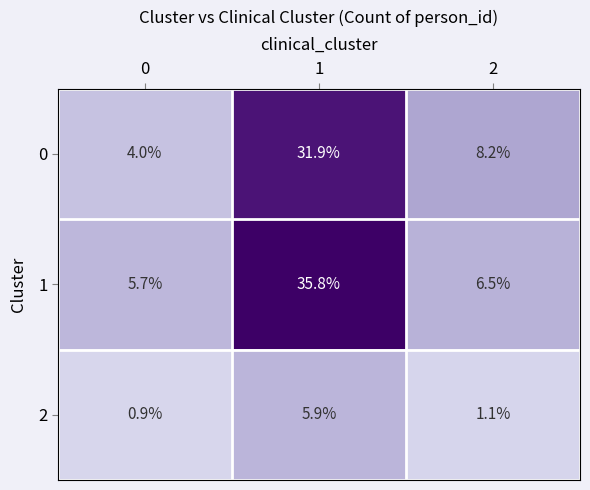

Which series has the largest total across all categories?

1